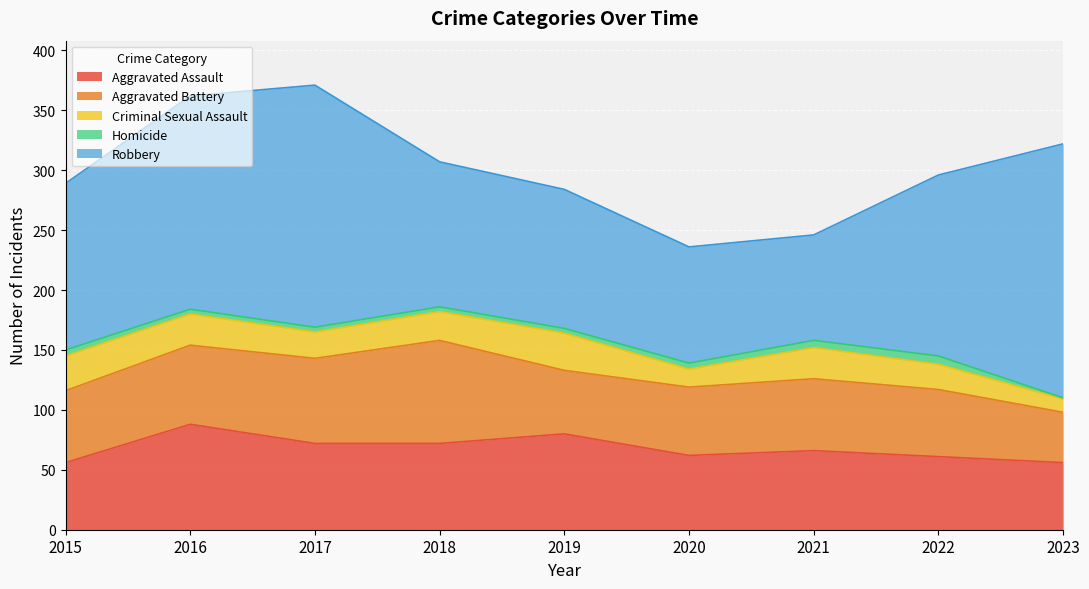

Is the value of Homicide at 2017 greater than the value of Aggravated Battery at 2018?

No